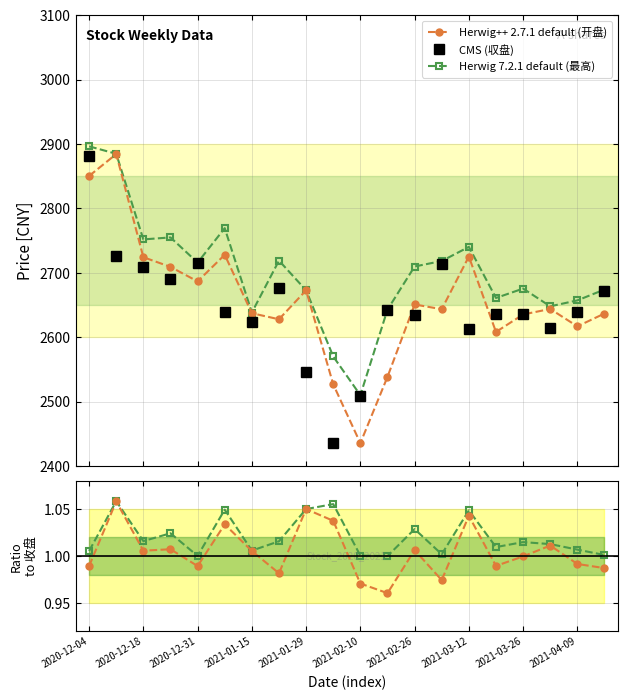

At 13, list the series in order from smallest to largest.

开盘/收盘, 最高/收盘, Herwig++ 2.7.1 default (开盘), CMS (収盘), Herwig 7.2.1 default (最高)